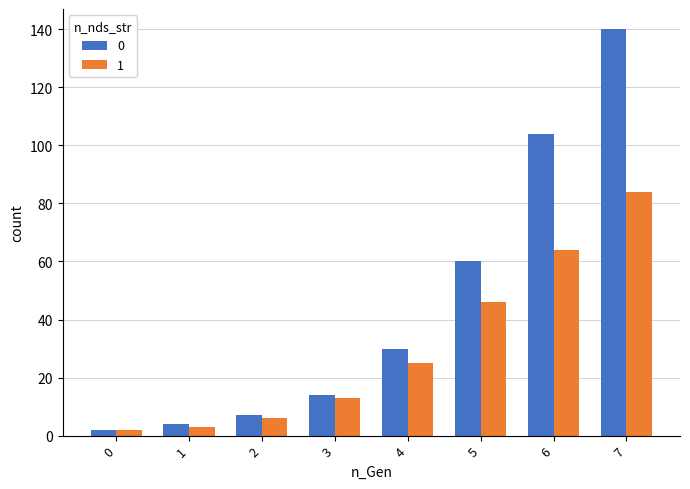

Is the value of 0 at 5 greater than the value of 1 at 2?

Yes